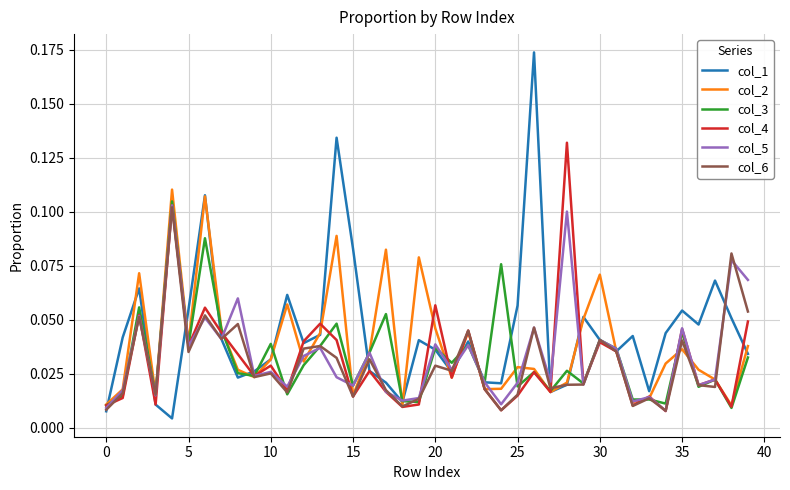

Which series has the largest range (max minus min)?

col_1